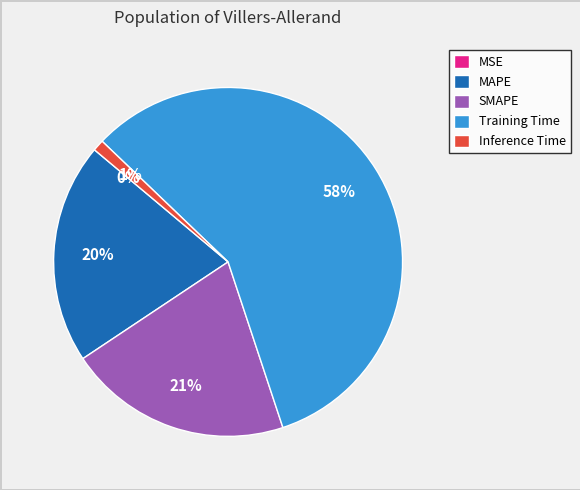

True or false: SMAPE accounts for 7% of the total.

False